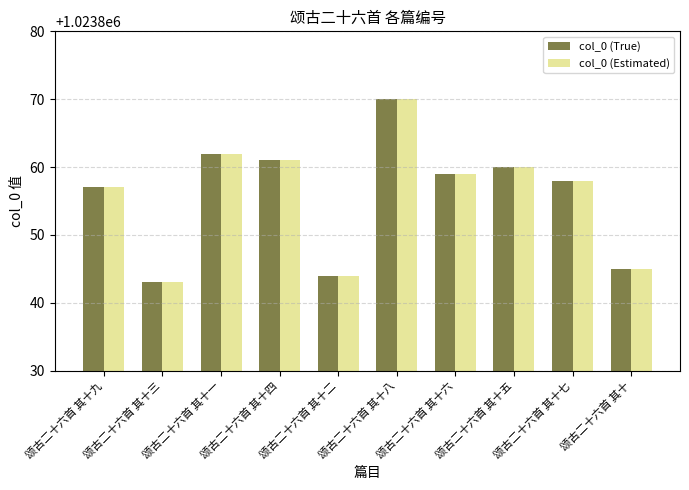

How many series are shown in this chart?

2